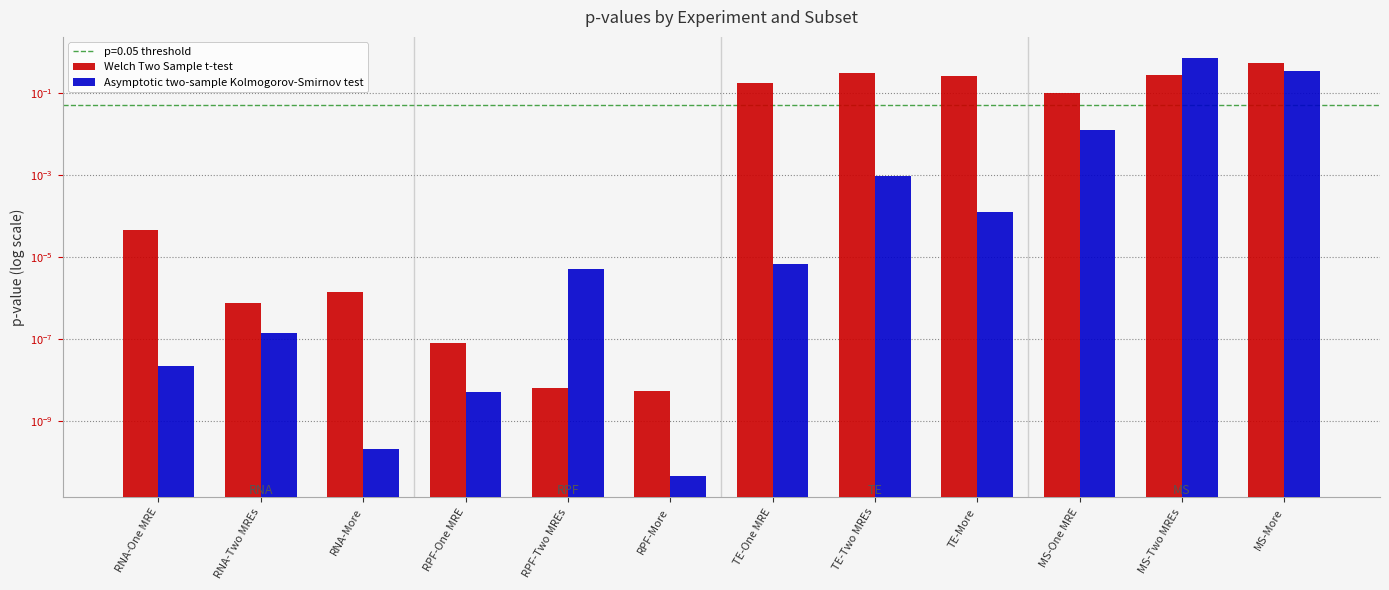

What is the difference between the Asymptotic two-sample Kolmogorov-Smirnov test values at MS-More and TE-More?

0.3